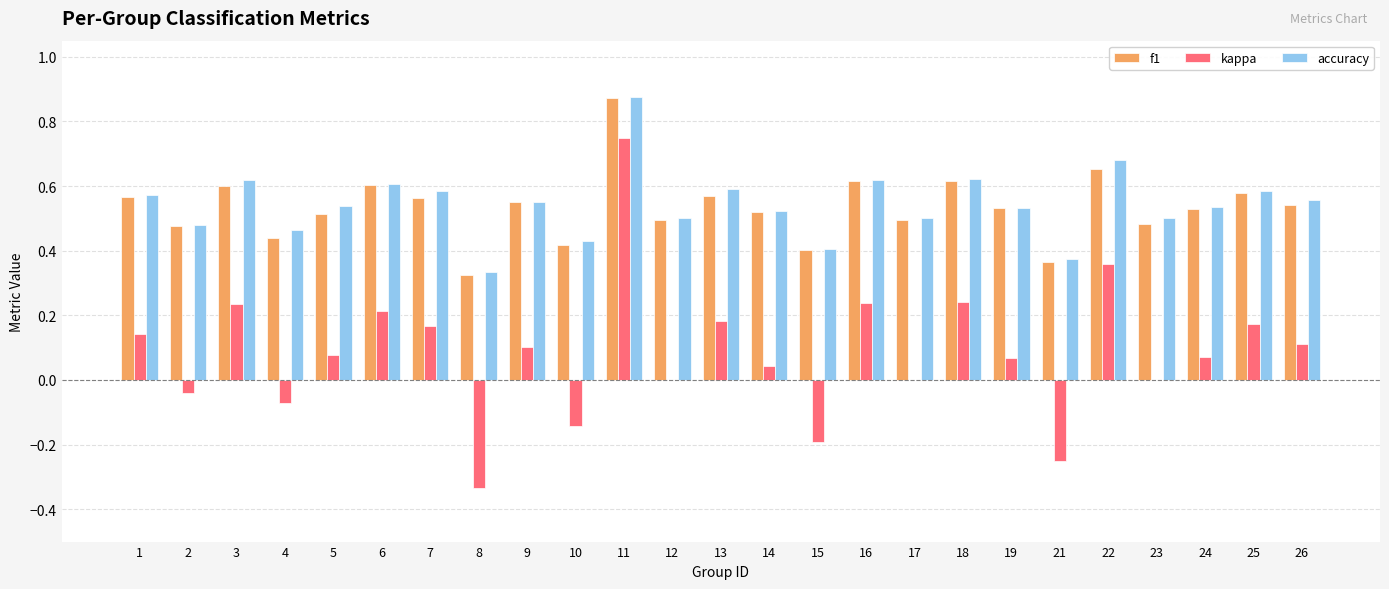

How many groups of bars are there?

25